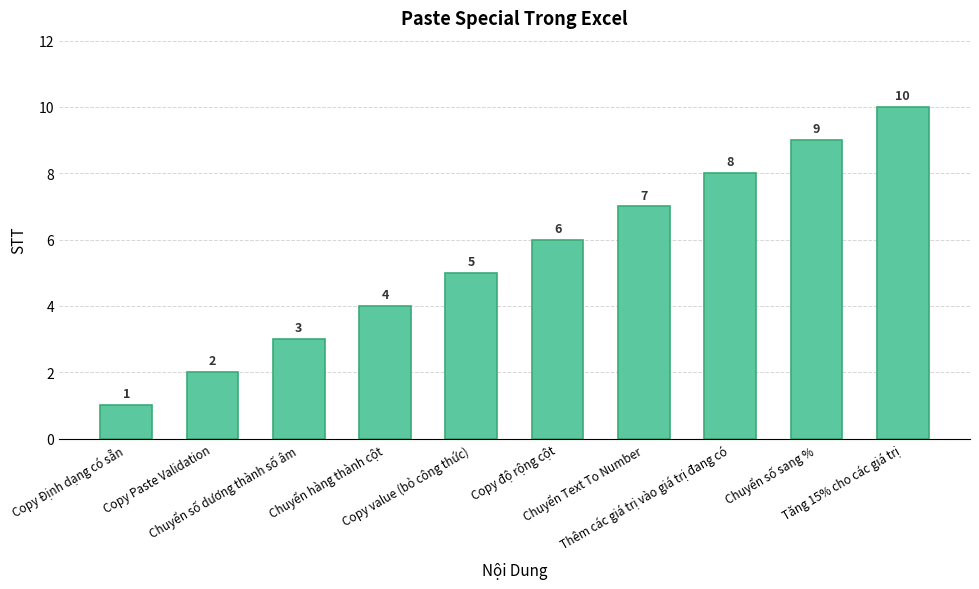

What is the average value?

6